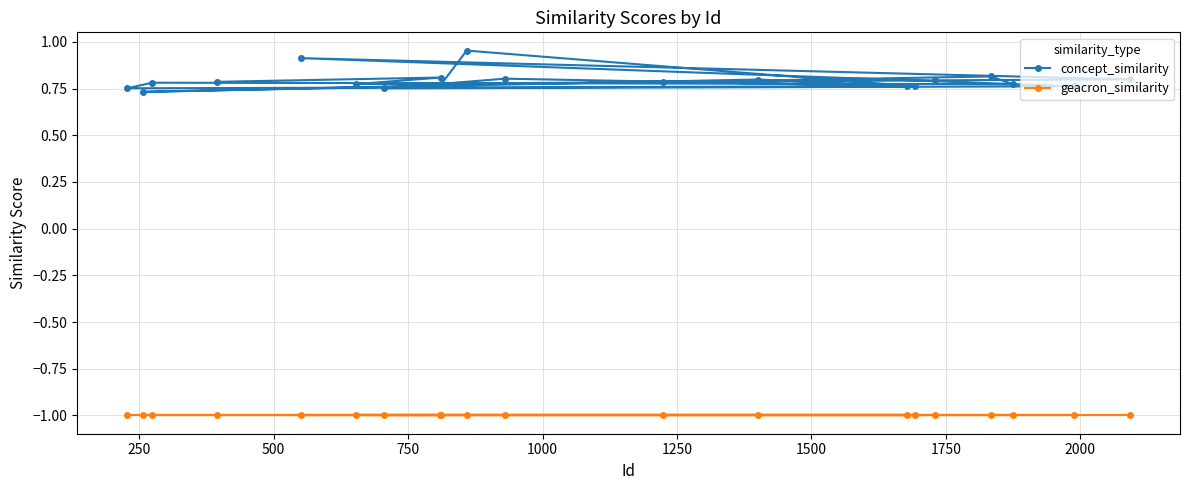

List the series in order of their peak value, lowest first.

geacron_similarity, concept_similarity